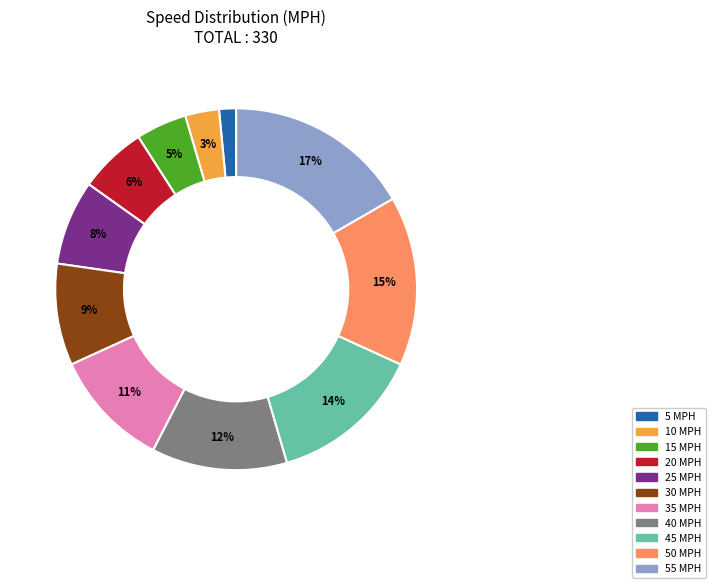

Does any single category account for the majority?

No